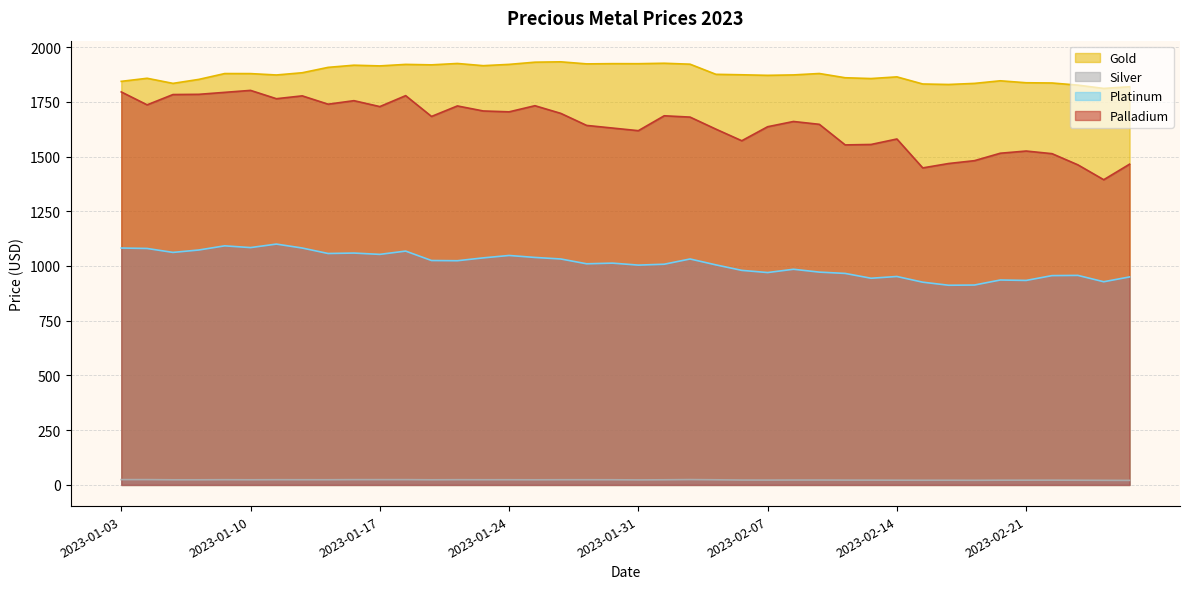

How many interior local peaks does the Gold series have?

11